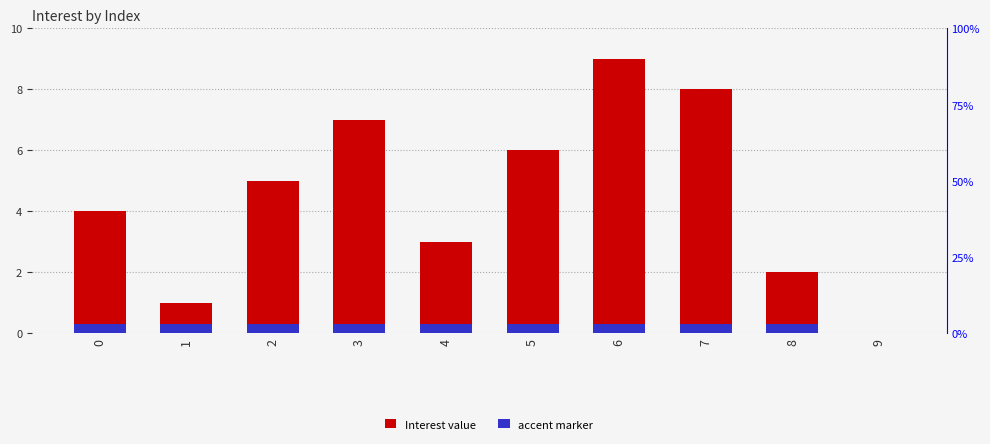

Reading left to right, transcribe all the data shown in this chart.

Interest: 4.0	1.0	5.0	7.0	3.0	6.0	9.0	8.0	2.0	0.0
accent marker: 0.3	0.3	0.3	0.3	0.3	0.3	0.3	0.3	0.3	0.0